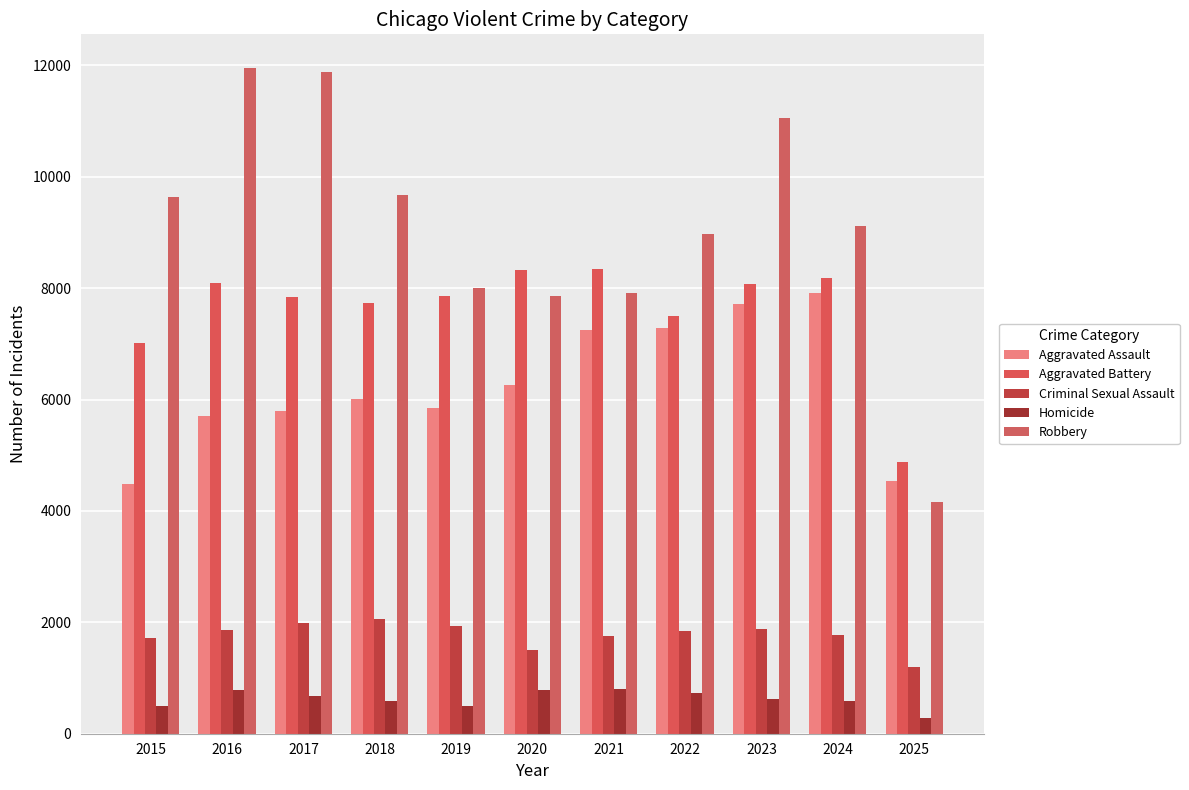

Reading left to right, extract all data points from this chart.

Aggravated Assault: 4480	5713	5793	6002	5841	6265	7242	7281	7712	7905	4544
Aggravated Battery: 7018	8085	7845	7734	7858	8320	8346	7495	8080	8182	4876
Criminal Sexual Assault: 1715	1871	1995	2056	1931	1508	1757	1843	1872	1780	1206
Homicide: 496	786	672	588	499	787	806	730	632	589	282
Robbery: 9638	11960	11881	9681	7995	7855	7920	8964	11052	9116	4160